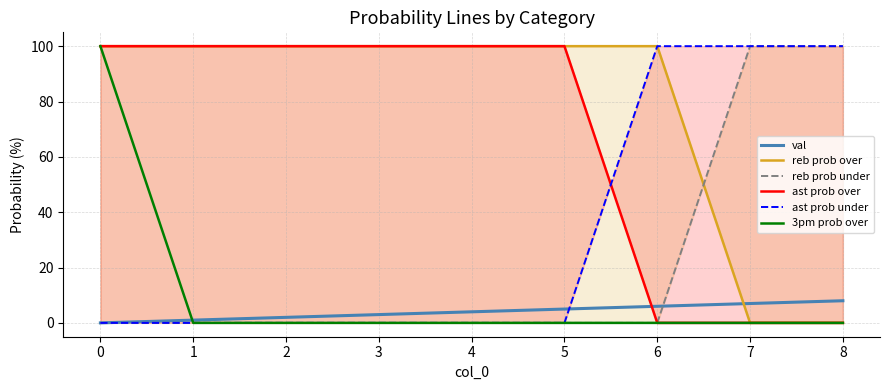

Is it true that val equals 5 at 5?

True